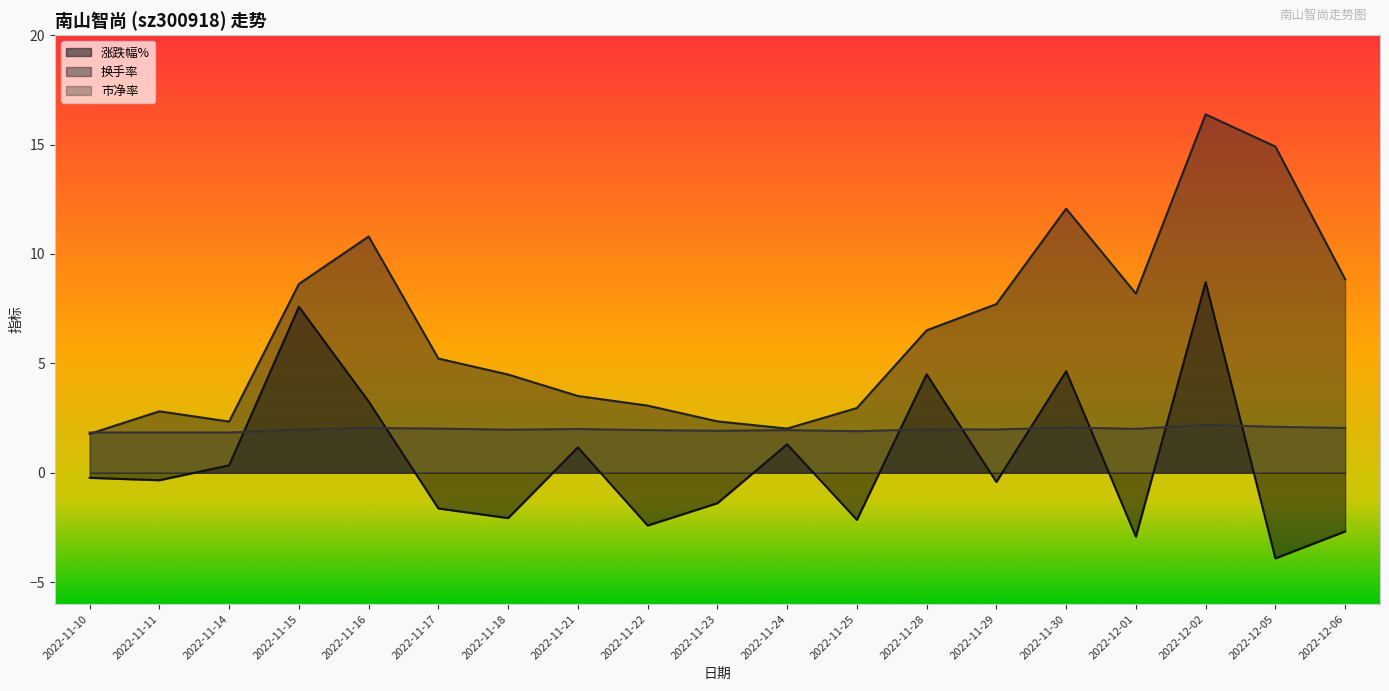

The value of 涨跌幅% at 2022-12-01 is -2.9. True or false?

True